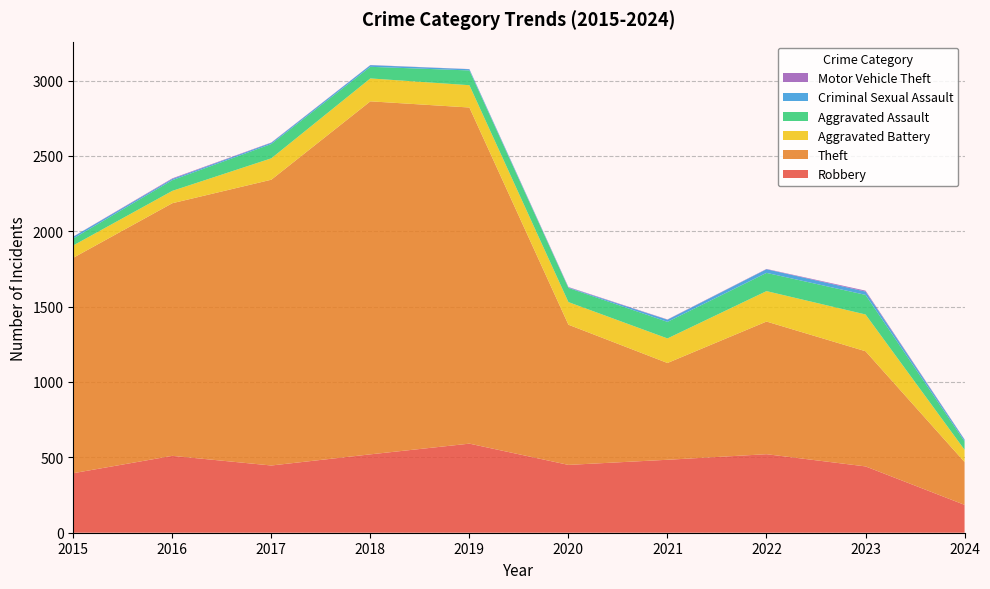

Reading right to left, transcribe all the data shown in this chart.

Robbery: 2024=185	2023=440	2022=521	2021=484	2020=450	2019=591	2018=520	2017=446	2016=510	2015=395
Theft: 2024=284	2023=764	2022=880	2021=642	2020=930	2019=2230	2018=2342	2017=1896	2016=1676	2015=1429
Aggravated Battery: 2024=81	2023=244	2022=202	2021=163	2020=150	2019=148	2018=152	2017=142	2016=82	2015=82
Aggravated Assault: 2024=56	2023=130	2022=121	2021=110	2020=94	2019=98	2018=77	2017=95	2016=71	2015=46
Criminal Sexual Assault: 2024=11	2023=22	2022=24	2021=14	2020=3	2019=8	2018=11	2017=8	2016=8	2015=12
Motor Vehicle Theft: 2024=2	2023=6	2022=2	2021=2	2020=3	2019=1	2018=1	2017=2	2016=4	2015=1